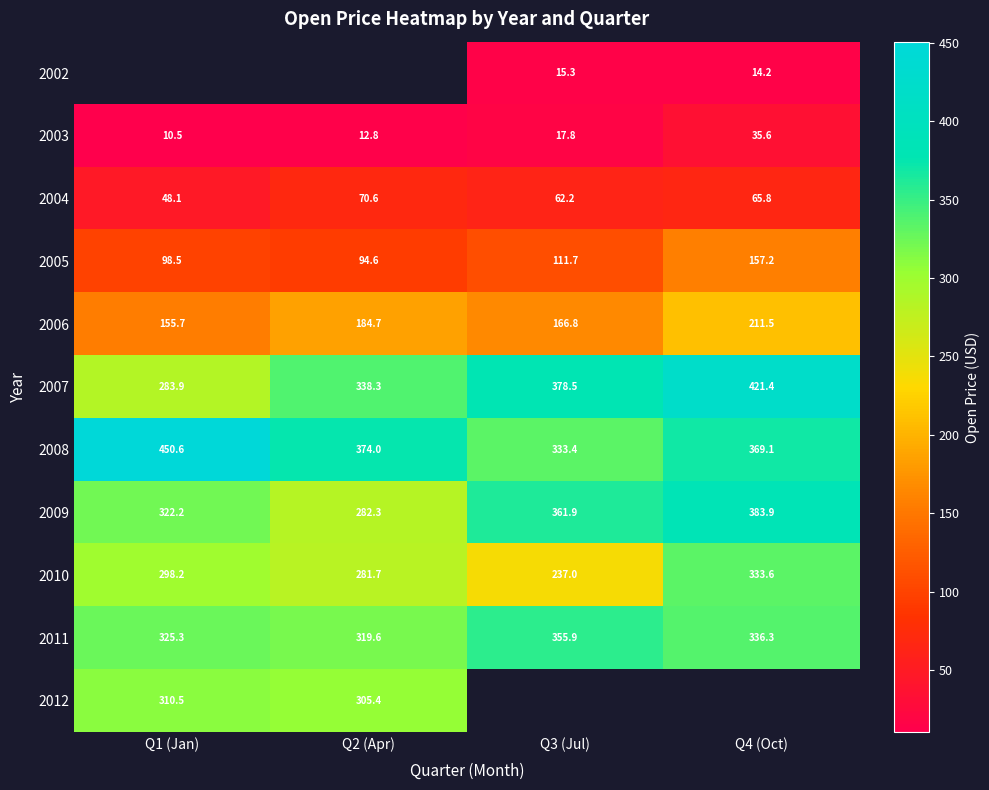

Is the value of 2006 at Q2 (Apr) greater than the value of 2007 at Q3 (Jul)?

No